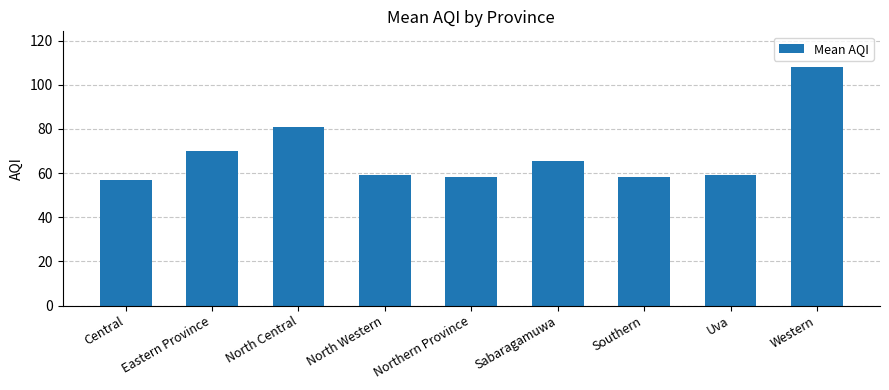

True or false: the data shows 85.9 at North Western.

False